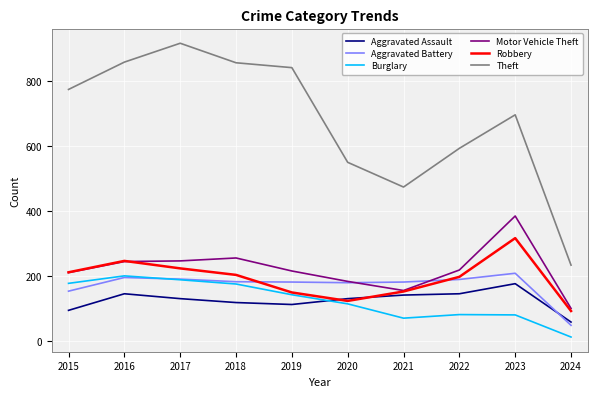

Is the value of Motor Vehicle Theft at 2019 greater than the value of Theft at 2016?

No